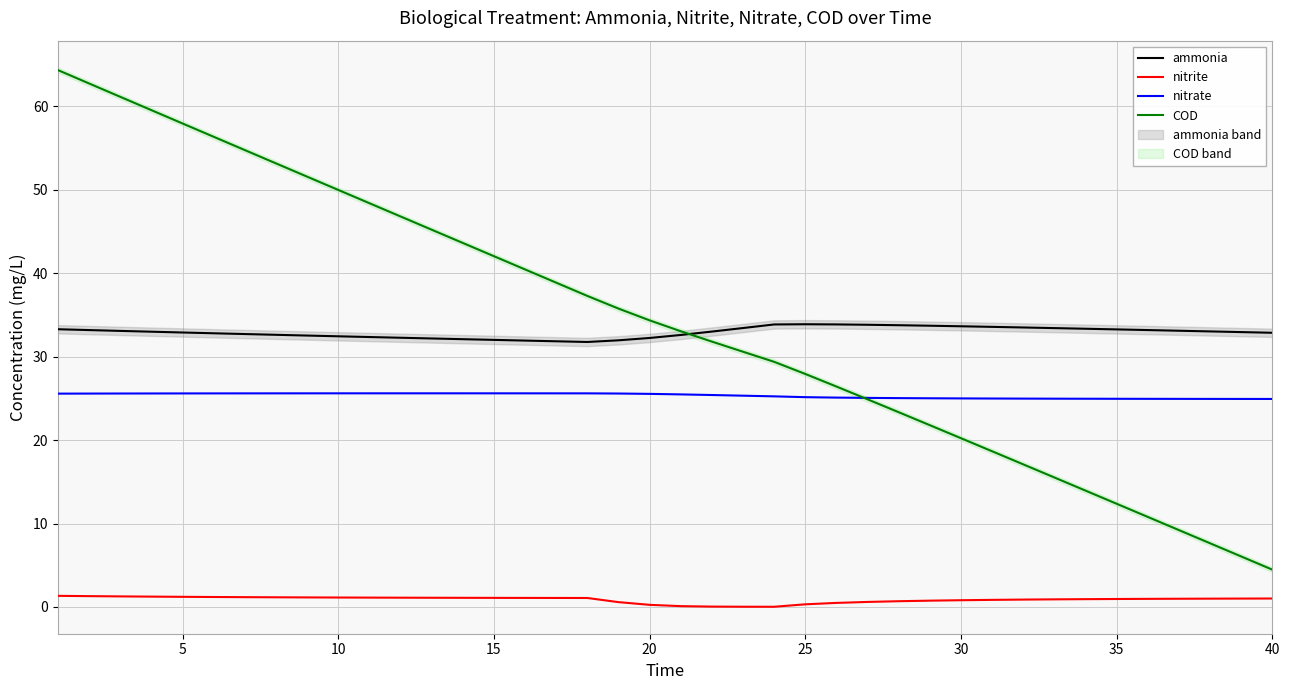

True or false: nitrite and COD cross at least once.

False